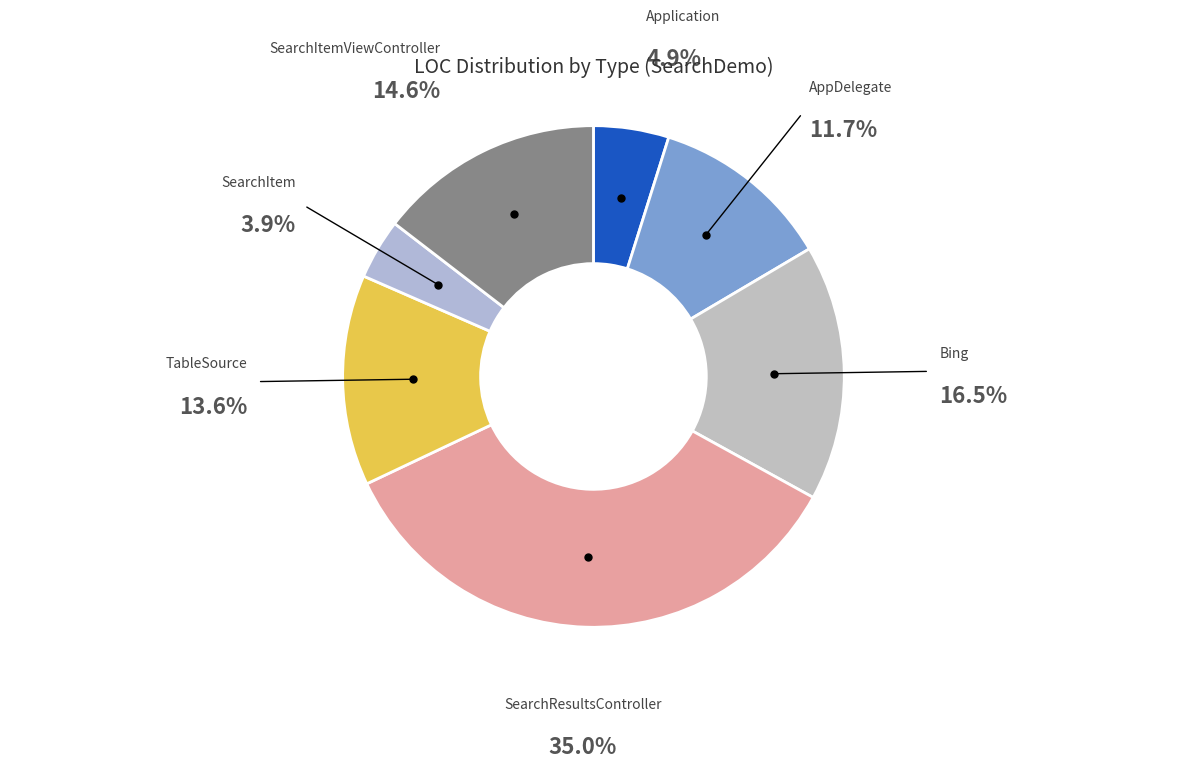

Combined, do AppDelegate and SearchResultsController account for over 50%?

No